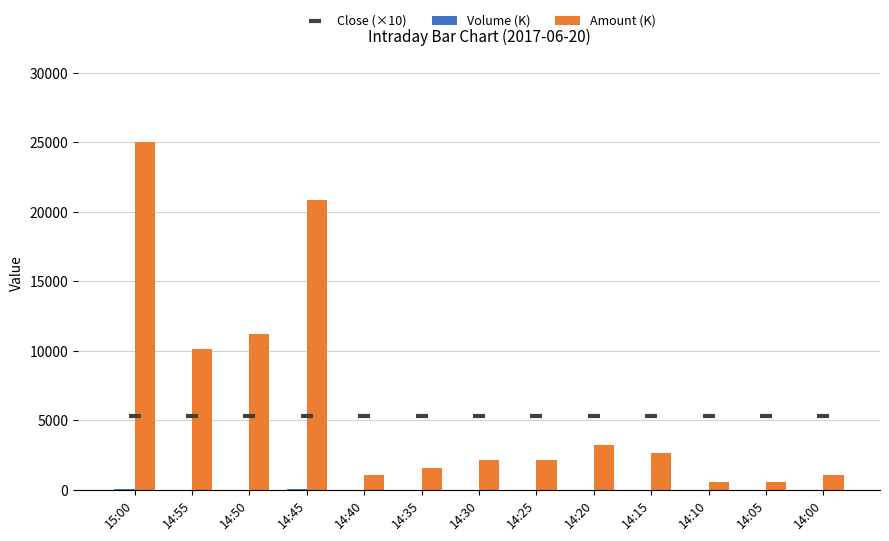

Which series contains the lowest Y value?

Volume (K)